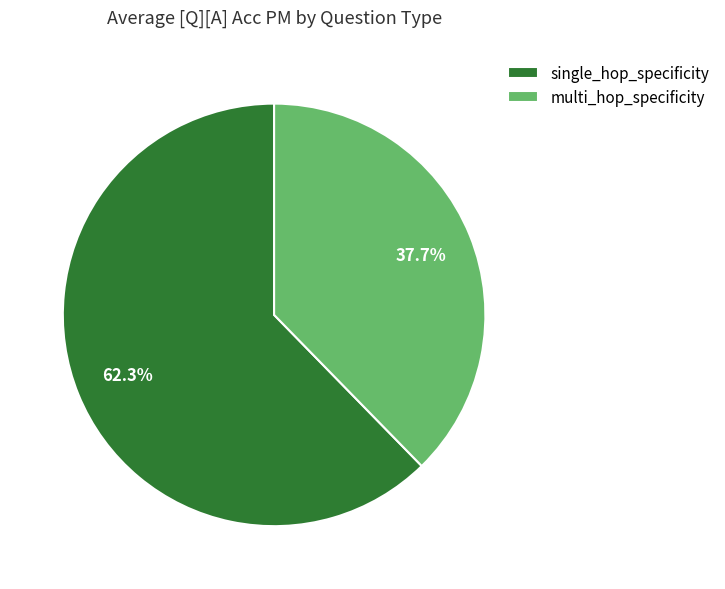

What percentage is NOT represented by single_hop_specificity?

37.7%